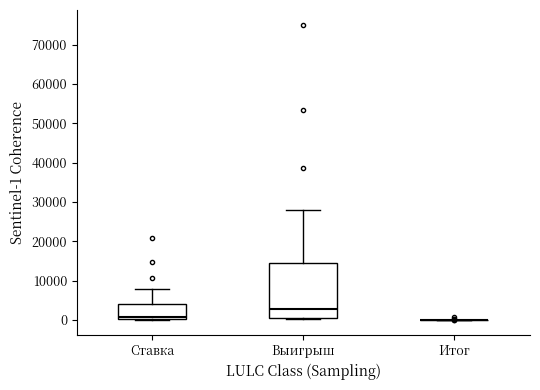

Reading left to right, read every box against the y-axis: the position of its median line, the range the box covers, and the ends of its whiskers. The values are not printed on the chart, so give them approximately, as read against the axis.

Ставка: median 1000, box 0 to 4000, whiskers 0 to 8000
Выигрыш: median 3000, box 1000 to 15000, whiskers 0 to 28000
Итог: box collapsed to a line at 0, whiskers 0 to 0